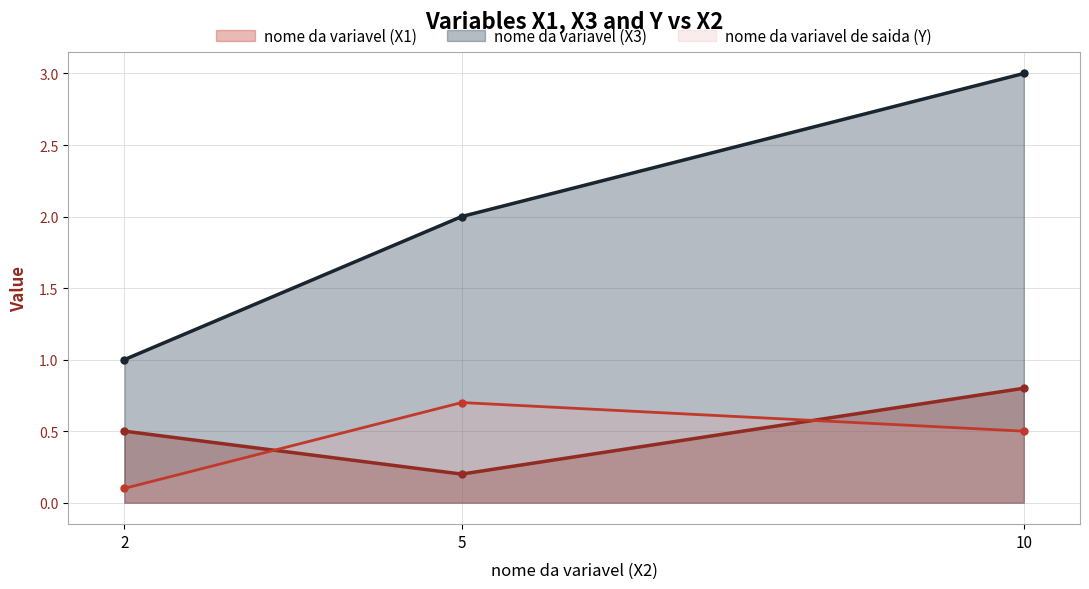

At which category is the sum across all series the highest?

10